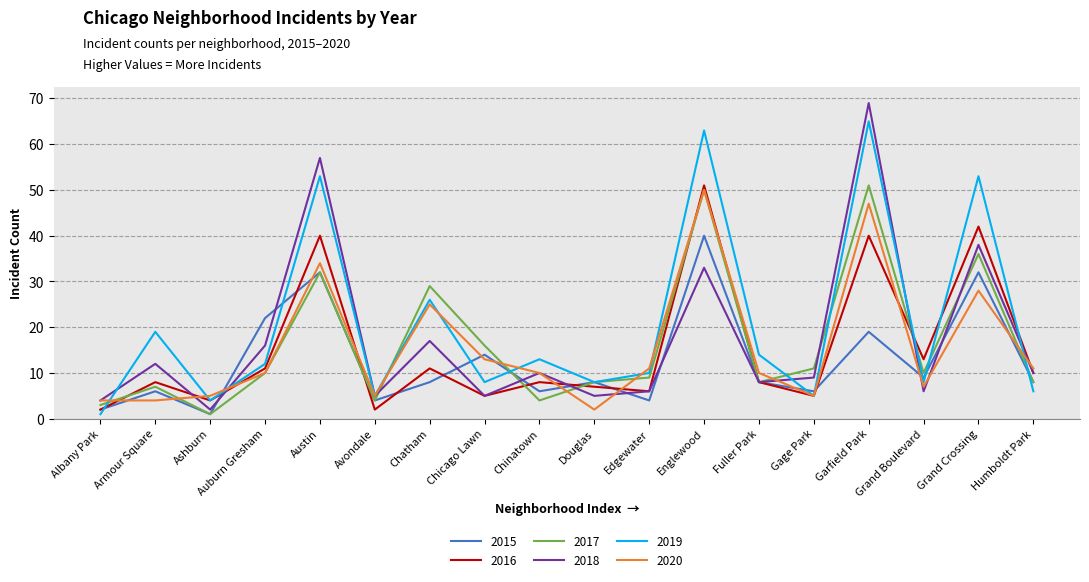

How many interior local peaks does the 2015 series have?

7